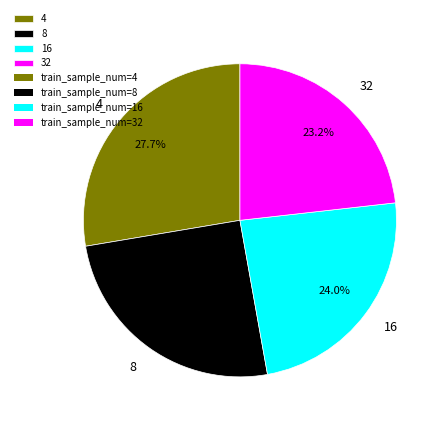

Is 4 the majority of the pie?

No